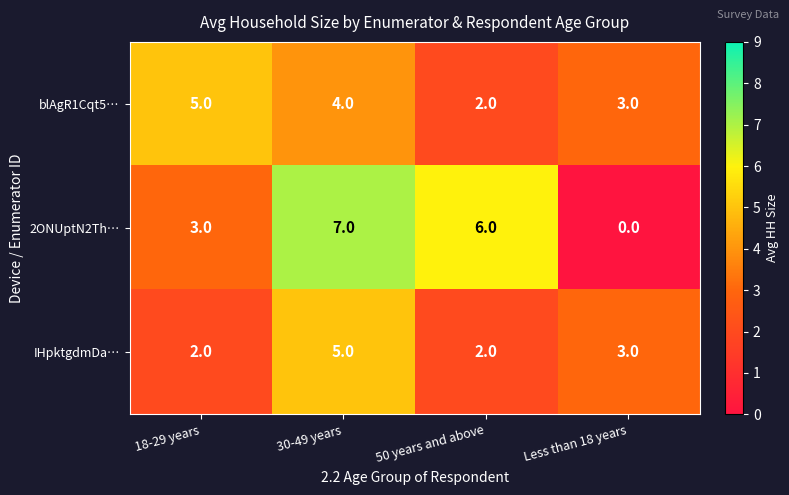

Where is IHpktgdmDa… nearest to the value 3?

Less than 18 years